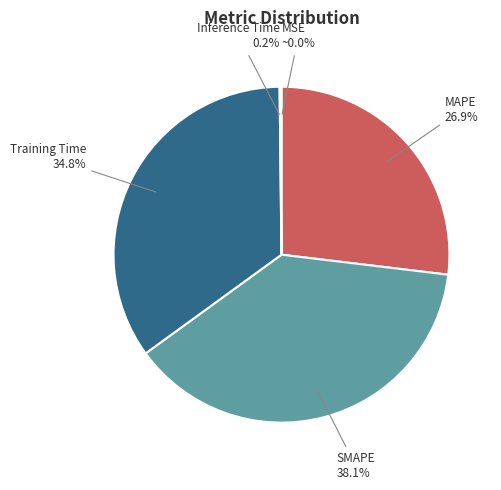

Which category has the biggest portion of the pie?

SMAPE